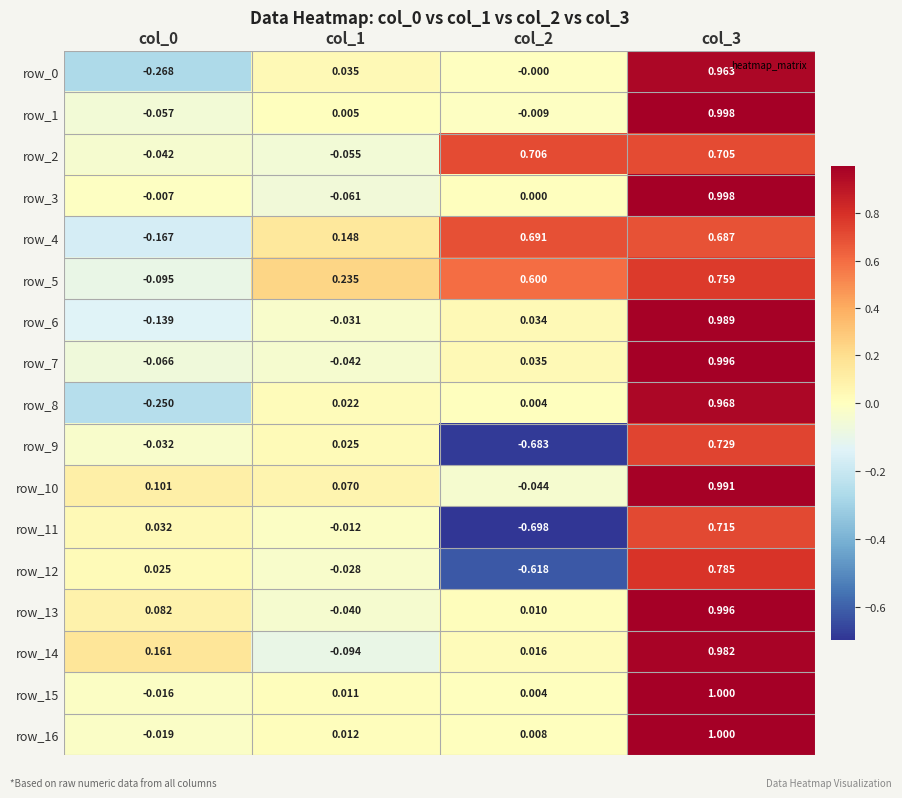

Is the value of row_8 at col_1 greater than the value of row_9 at col_0?

Yes